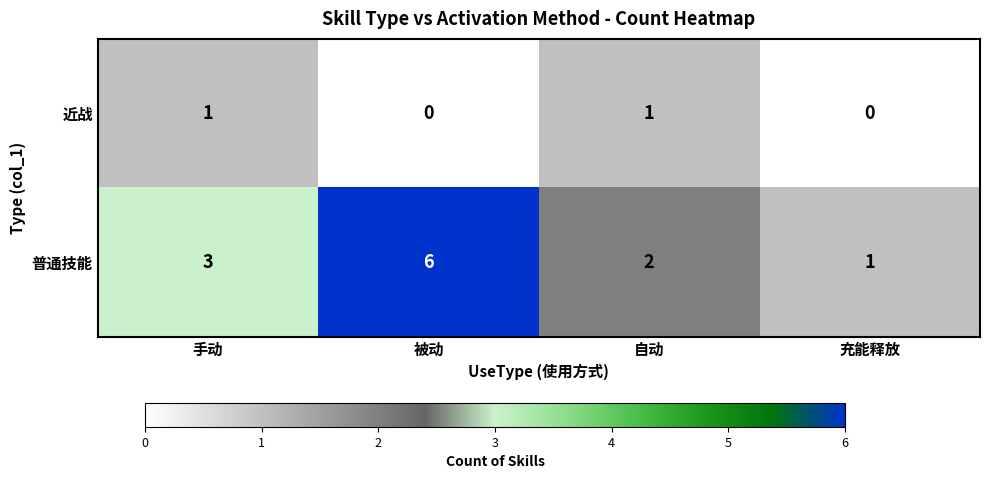

Rank the series by their average value, from highest to lowest.

普通技能, 近战